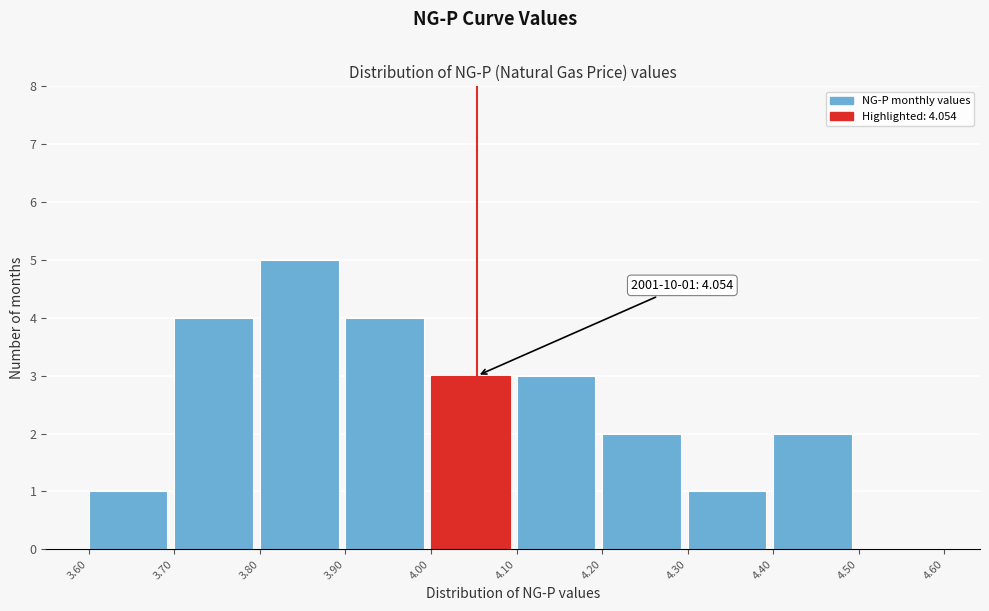

Which range on the x-axis has the tallest bar?

3.80 to 3.90